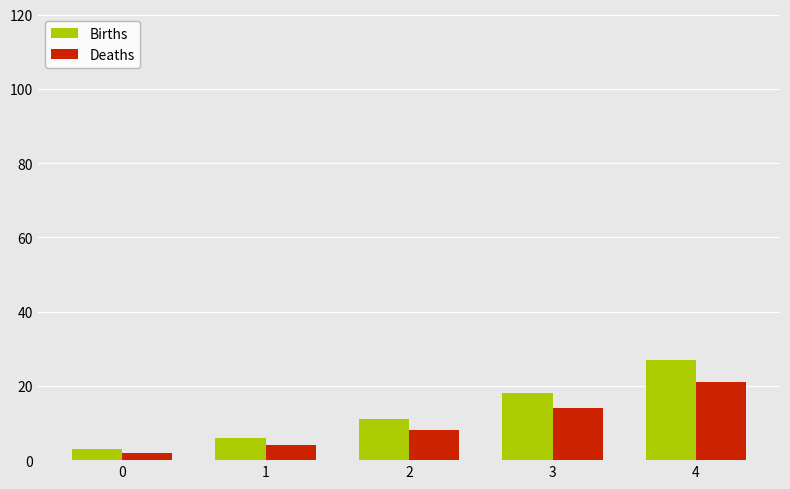

What is the maximum value for Births?

27